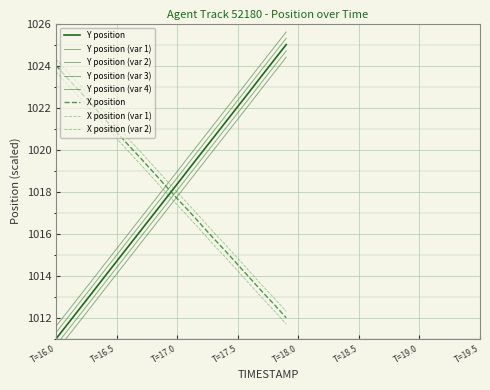

Does the chart display data point markers on the line(s)?

No